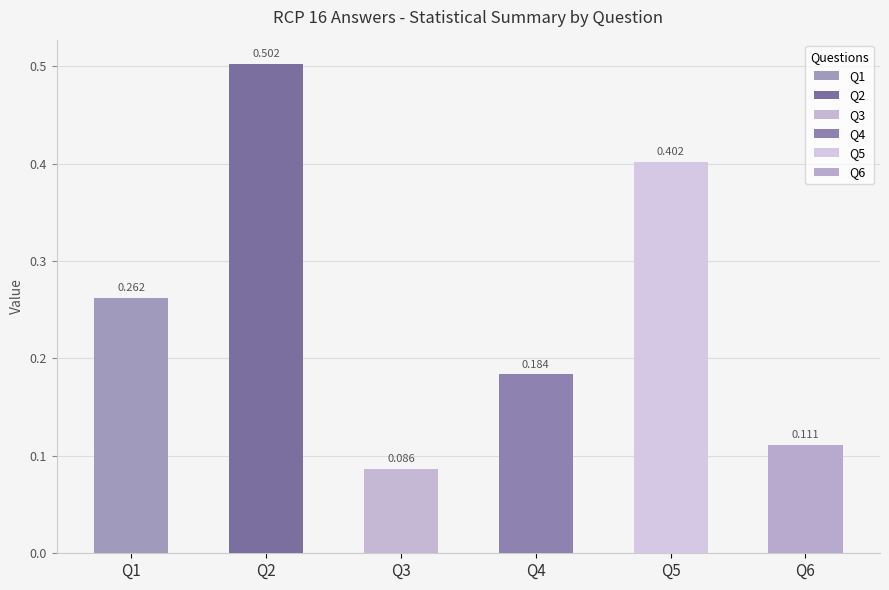

Is it true that Q1 equals 0.3 at Mean?

True